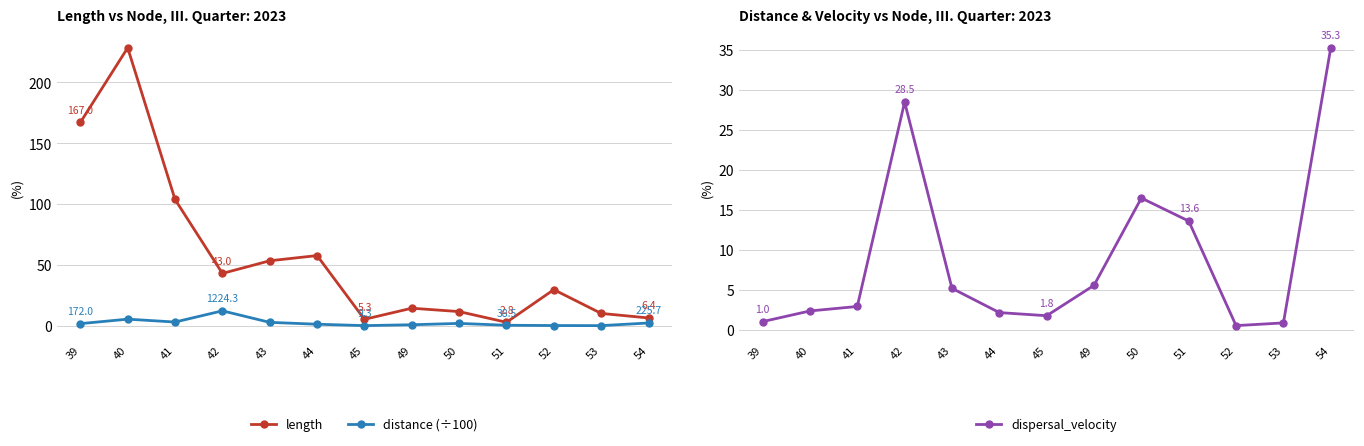

How many interior local valleys does the length series have?

3